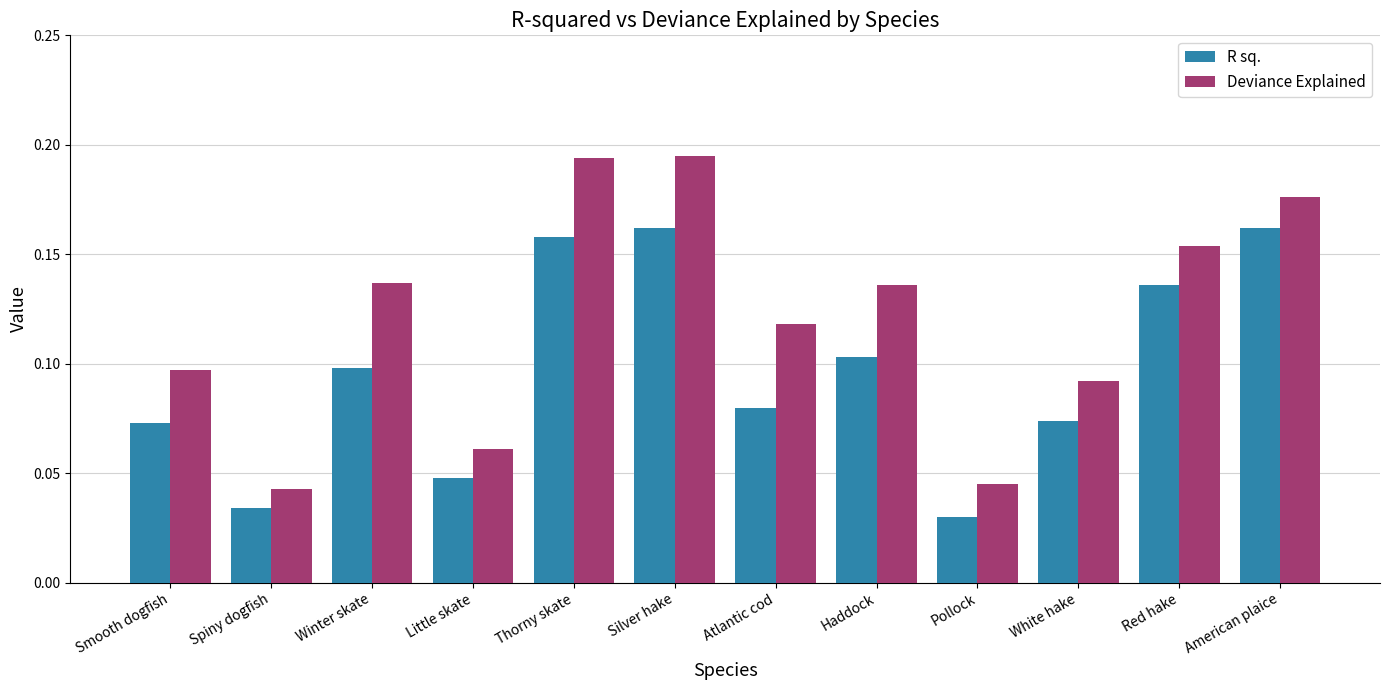

Is the value of R sq. at Pollock greater than the value of Deviance Explained at Pollock?

No